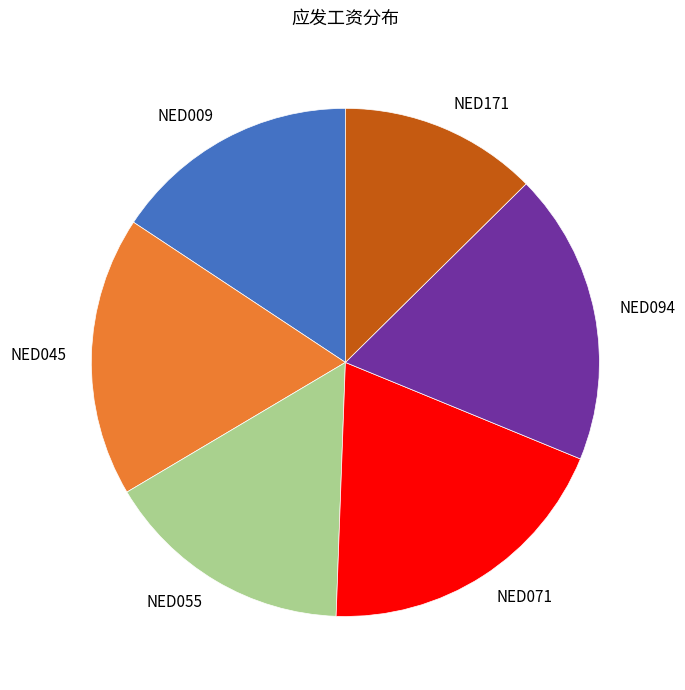

Is there any slice that represents more than half of the pie?

No